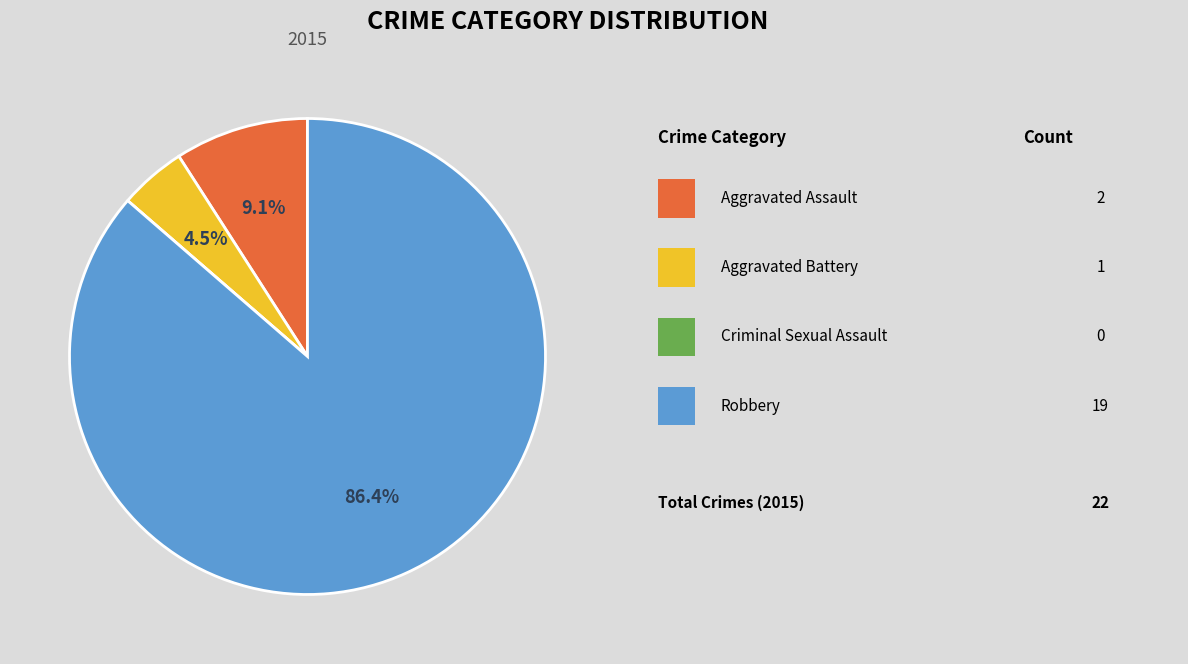

Does any single category account for the majority?

Yes